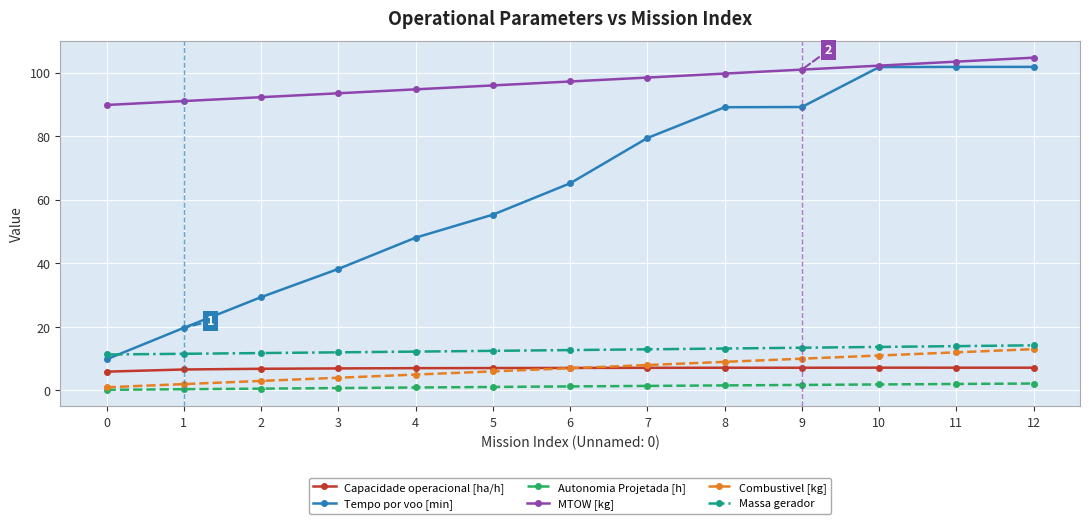

List the series in order of their peak value, lowest first.

Autonomia Projetada [h], Capacidade operacional [ha/h], Combustivel [kg], Massa gerador, Tempo por voo [min], MTOW [kg]